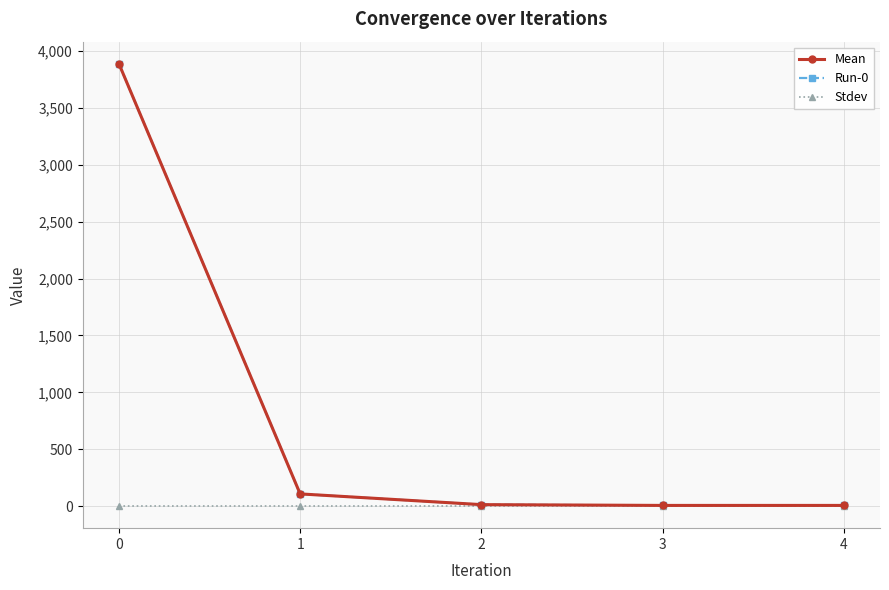

Which category has the lowest value in the Mean series?

4